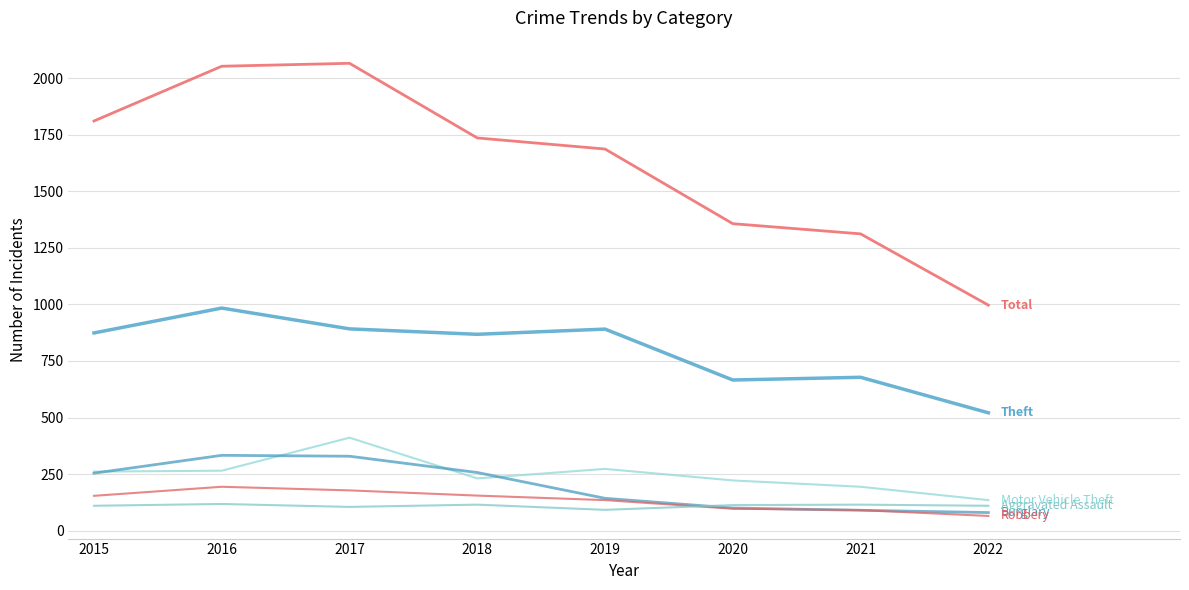

Is this an area chart (filled region under the line)?

No